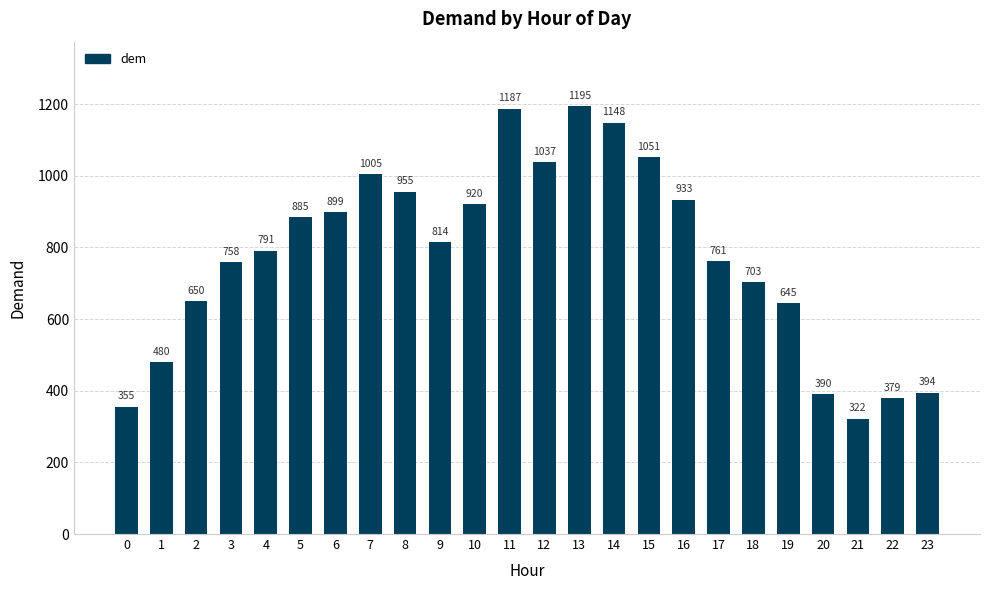

What is the value of the 10th bar from the left?

814